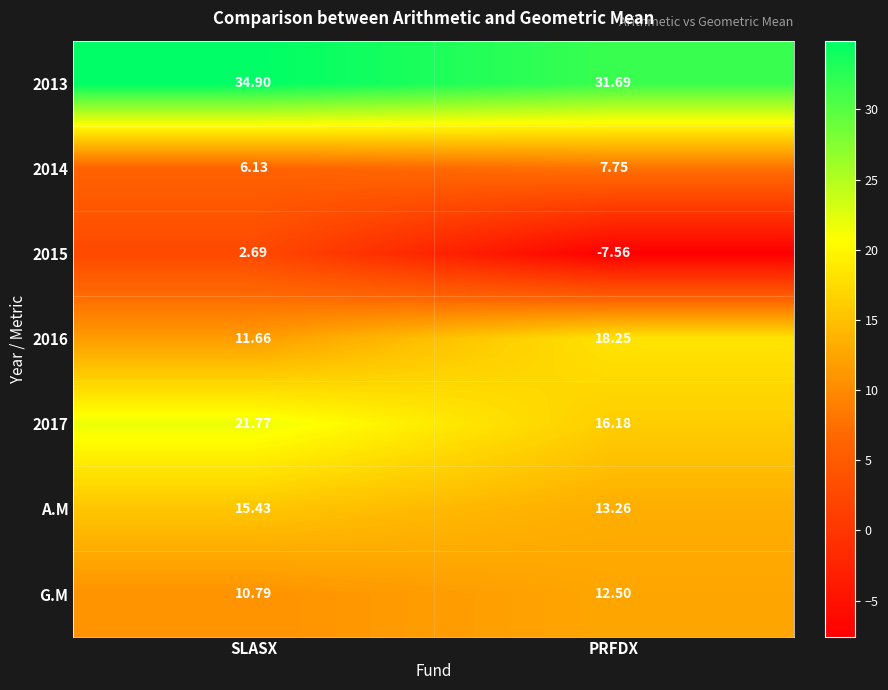

Where does the A.M series first go above 15?

SLASX